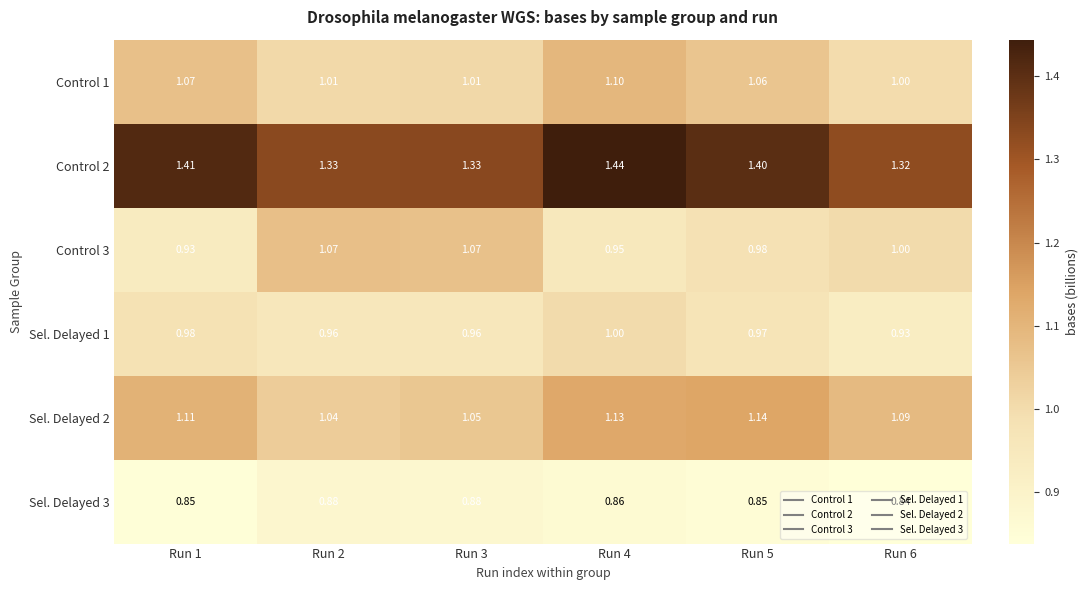

Is the value of Sel. Delayed 2 at Run 2 greater than the value of Control 2 at Run 3?

No